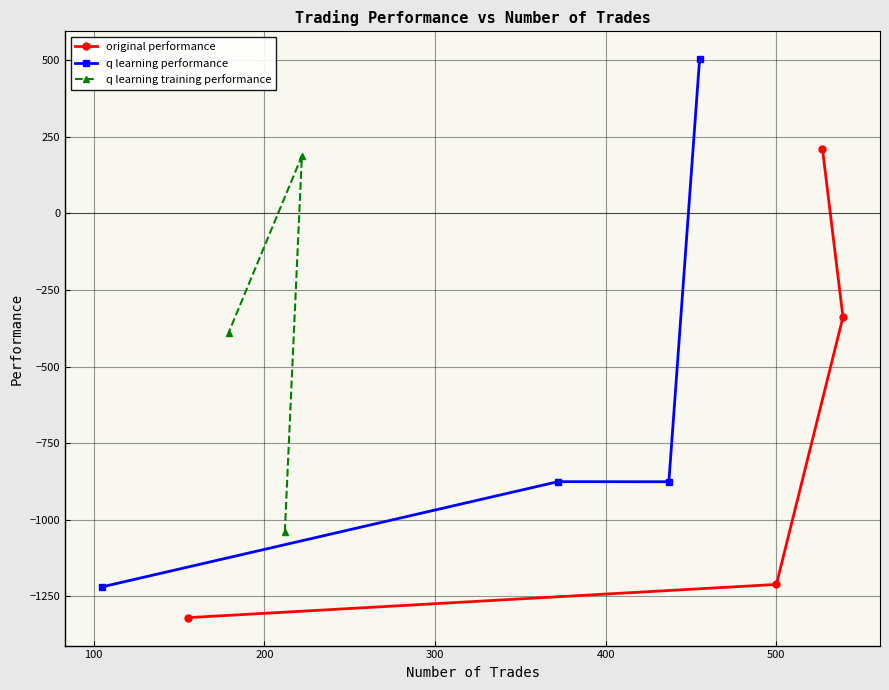

What is the value of the original performance point at the 2nd from the left?

-1211.3